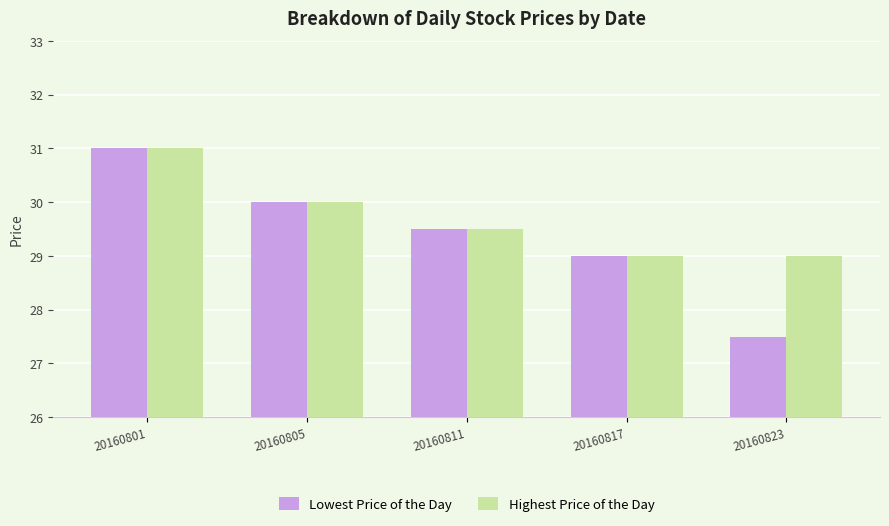

What are all the series names shown in the legend?

Lowest Price of the Day, Highest Price of the Day